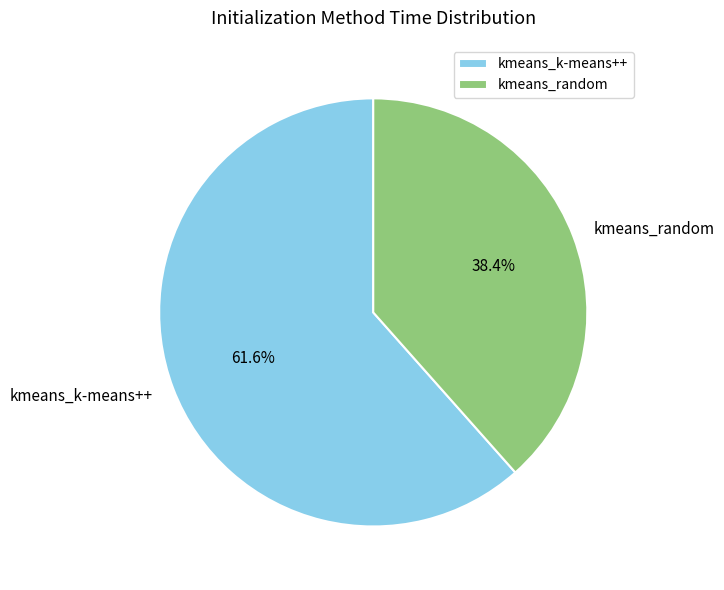

Rank the categories by value from highest to lowest.

kmeans_k-means++, kmeans_random